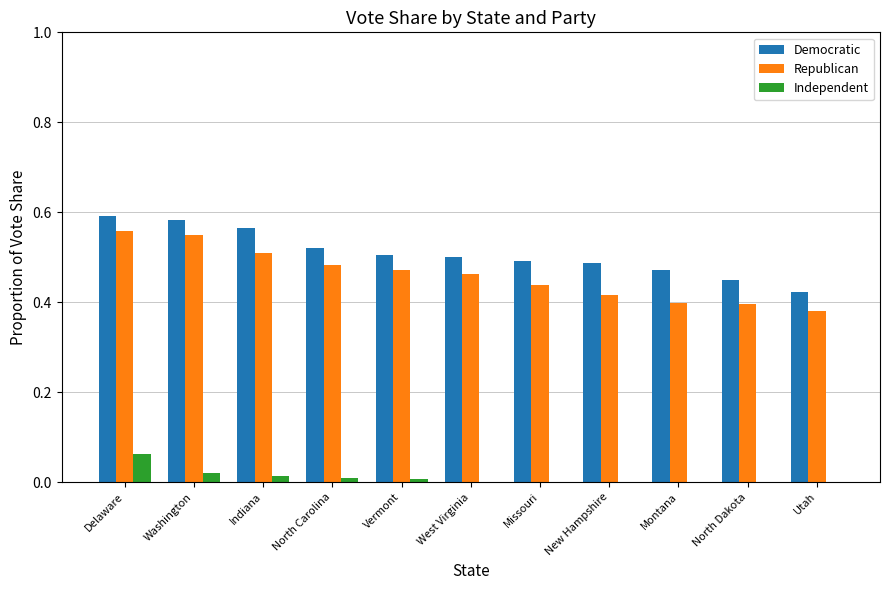

Which series has the largest total across all categories?

Democratic